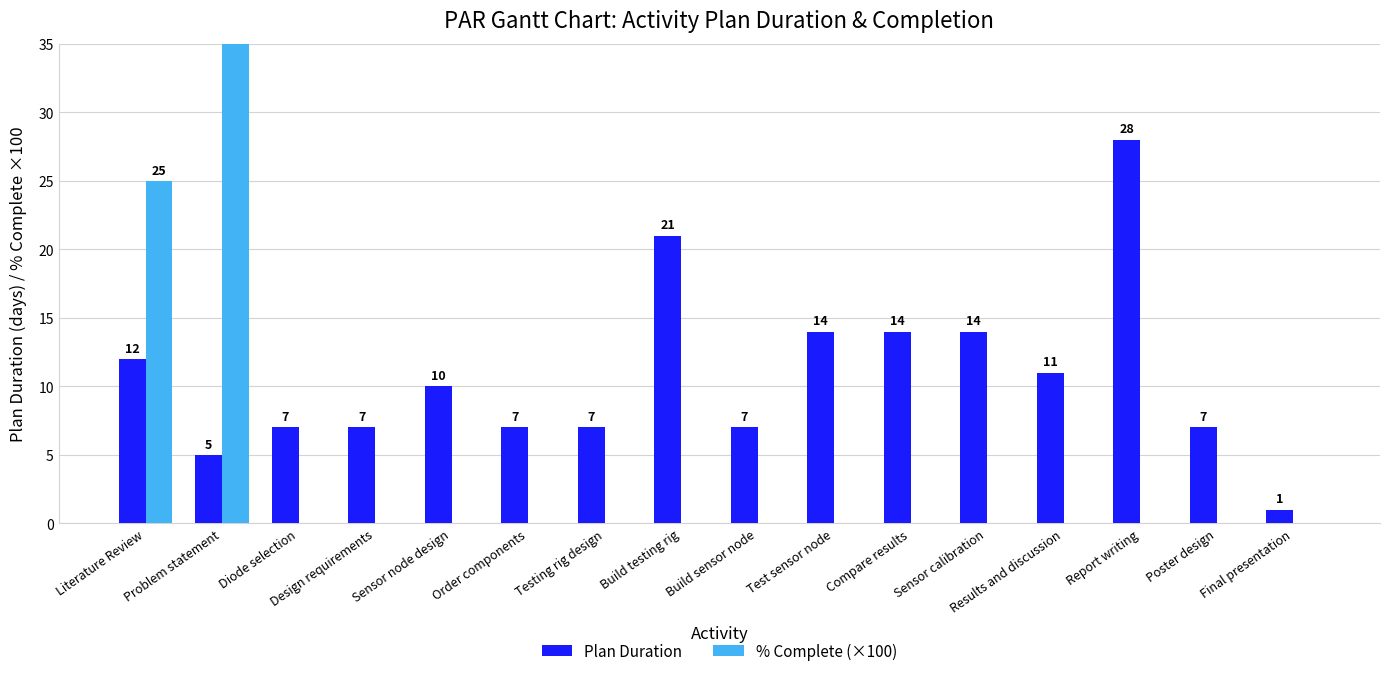

What is the sum of all Plan Duration values?

172